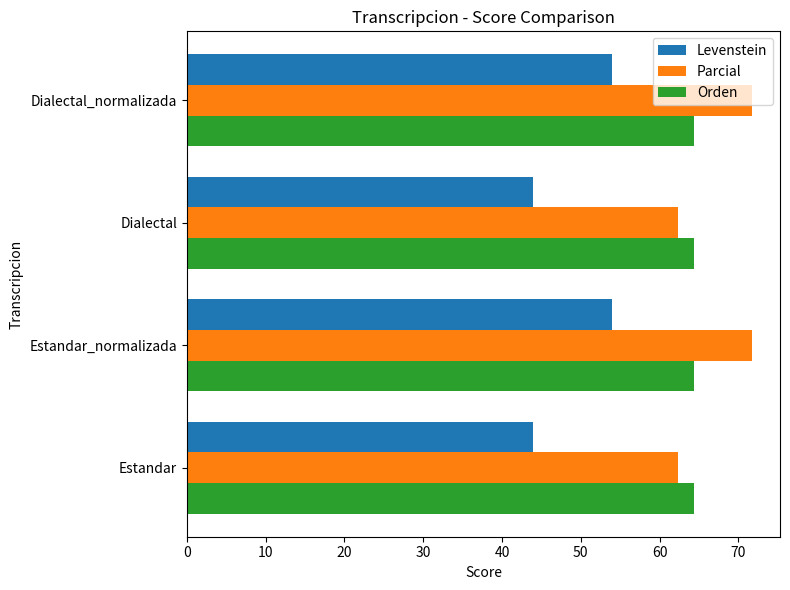

What is the approximate value of Levenstein at Estandar?

43.9